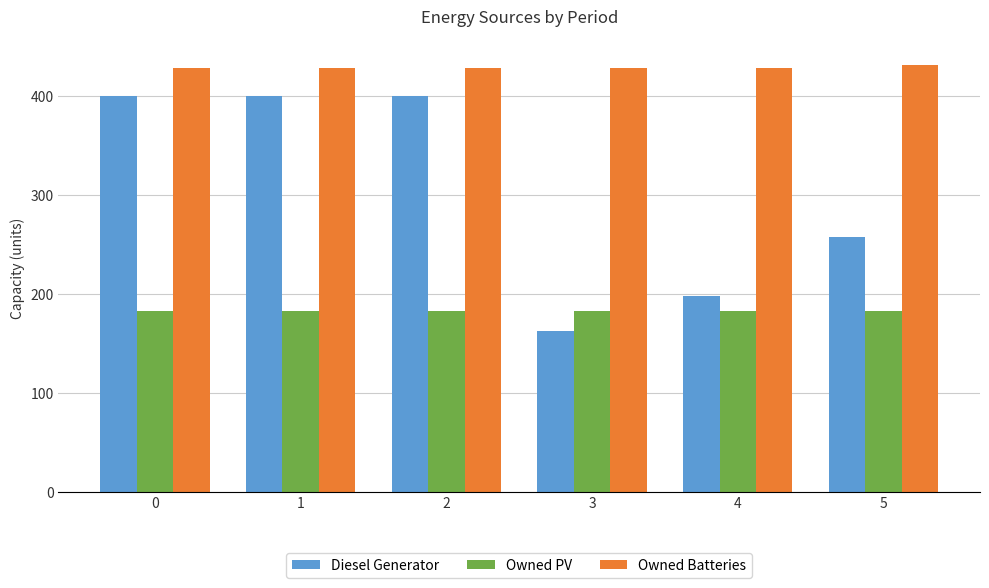

Which series has the largest total across all categories?

Owned Batteries